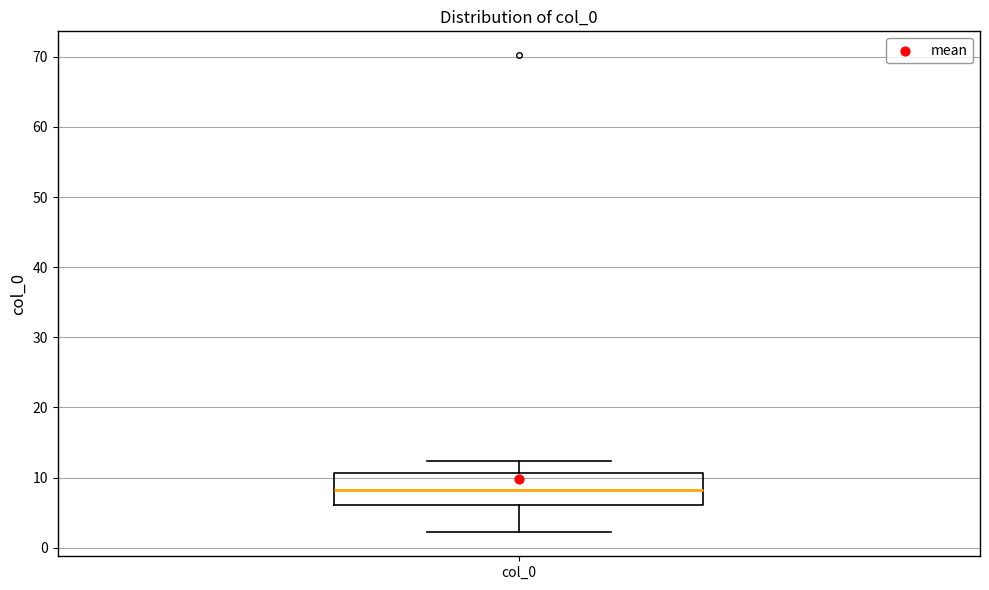

Where is the upper edge of the box for col_0 on the y-axis? The values are not printed on the chart, so give them approximately, as read against the axis.

11